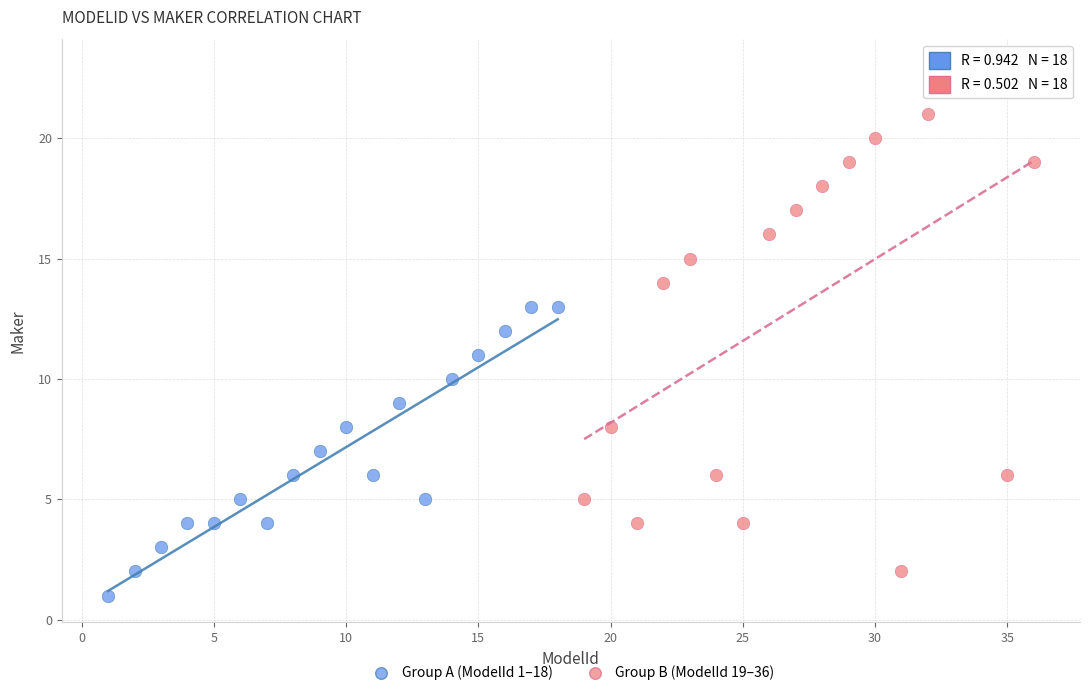

Which series reaches the minimum Y coordinate?

Group A (ModelId 1–18)